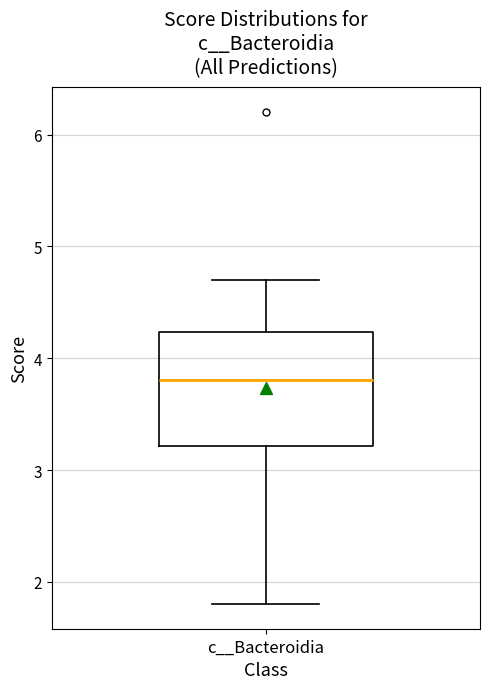

Where is the upper edge of the box for c__Bacteroidia on the y-axis? The values are not printed on the chart, so give them approximately, as read against the axis.

4.2